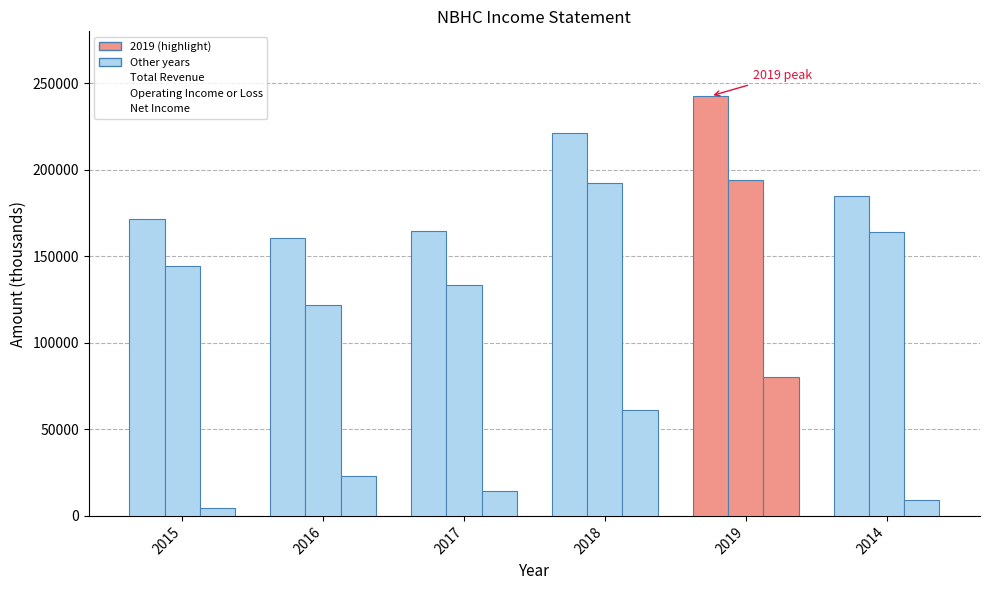

The value of Total Revenue at 2019 is 355329. True or false?

False